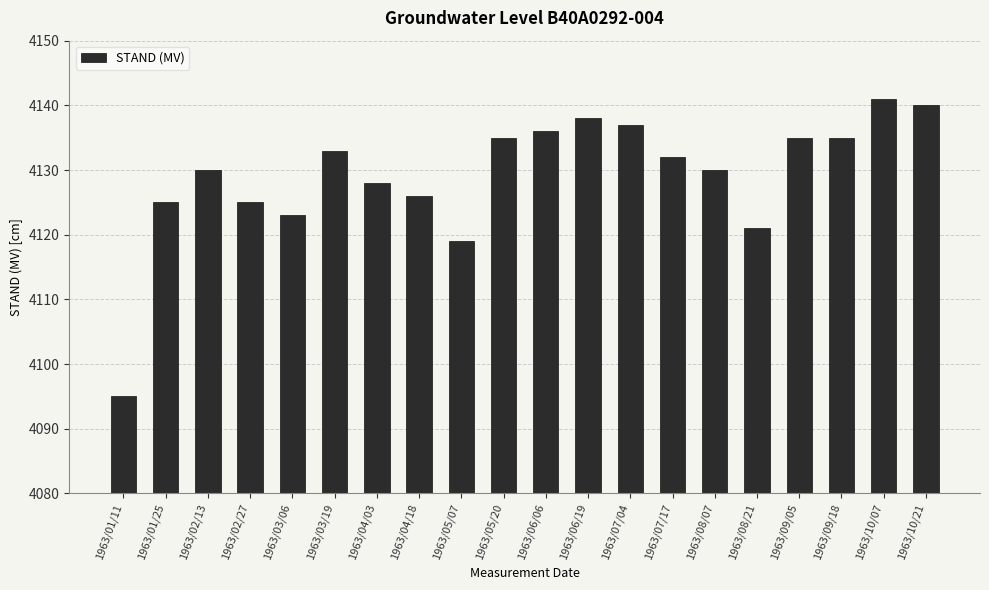

What is the greatest value displayed?

4141